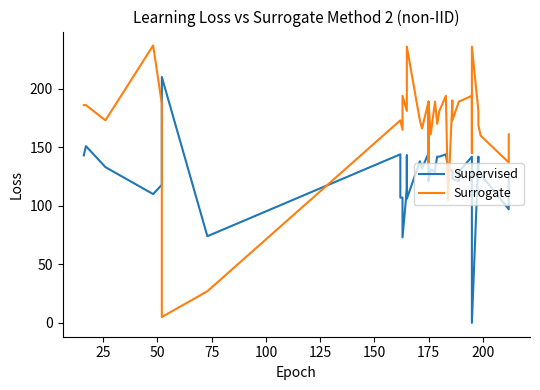

What is the sum of all Supervised values?

4899